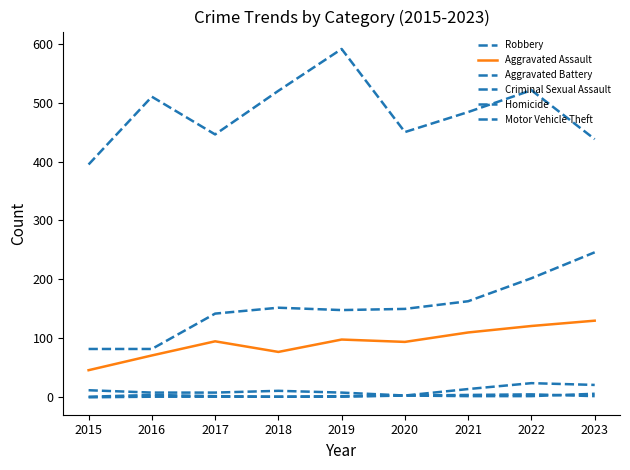

Which series has the widest spread of values?

Robbery